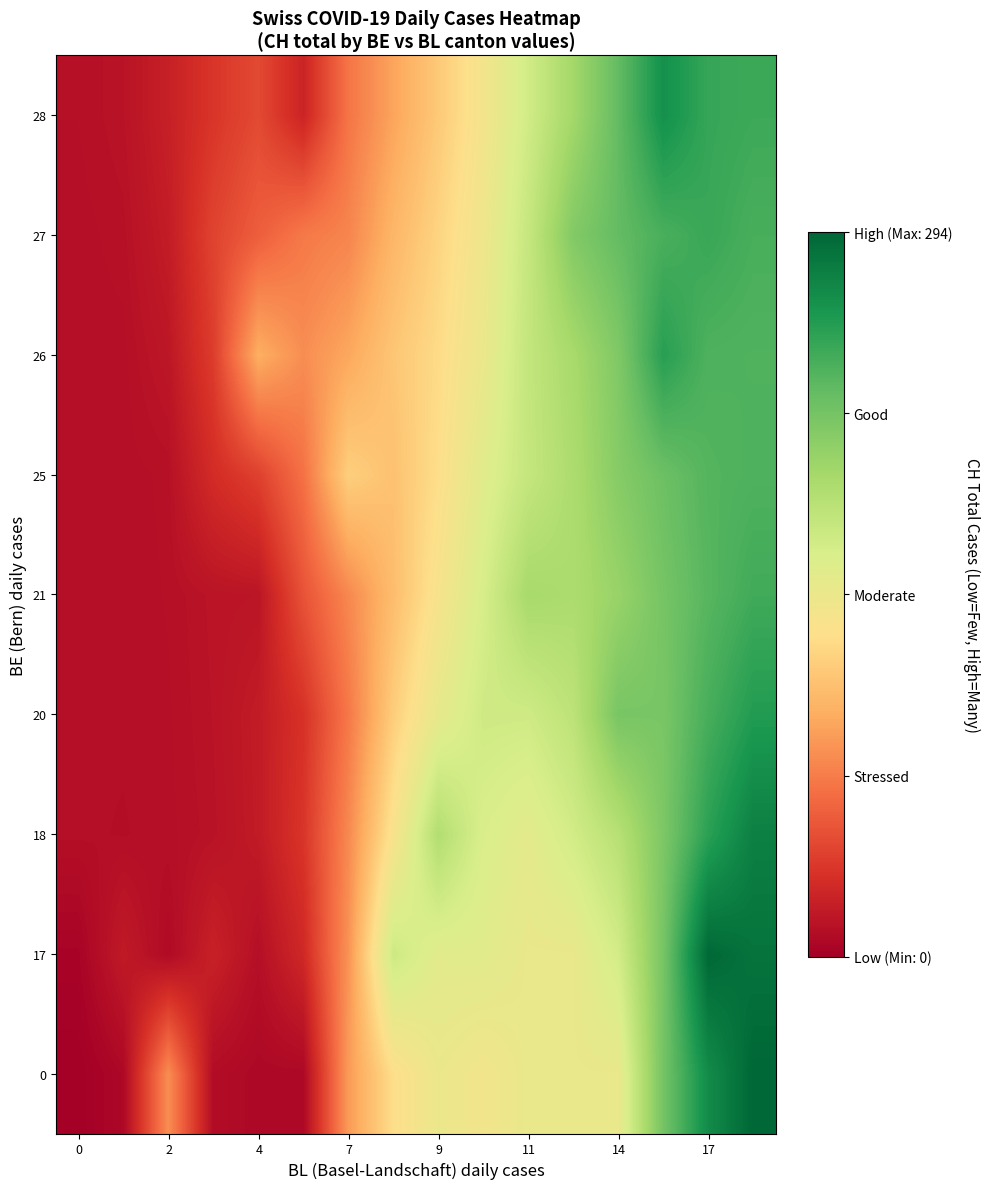

Reading right to left, extract all data points from this chart.

row_0: 294.0	269.3	221.0	149.0	149.0	149.0	141.0	147.2	129.8	88.5	6.0	6.0	9.0	82.0	6.0	0.0
row_1: 285.4	293.0	219.9	167.0	148.9	148.8	156.1	155.4	171.0	84.6	27.9	11.1	23.2	8.0	18.3	3.0
row_2: 277.4	253.7	216.7	184.5	167.5	154.0	162.1	188.0	135.8	79.8	35.6	18.9	13.3	11.0	10.2	10.7
row_3: 257.6	241.6	218.5	219.0	181.4	169.5	169.8	151.1	118.7	71.2	33.7	19.3	13.9	11.3	10.6	10.4
row_4: 244.5	234.5	220.4	202.5	191.0	194.0	164.3	136.9	108.0	79.1	51.9	15.0	14.2	11.6	10.7	10.5
row_5: 238.3	235.9	224.9	212.0	191.0	176.4	156.3	130.1	111.0	120.0	67.8	42.1	30.3	11.8	10.9	10.6
row_6: 237.6	238.5	255.0	215.1	194.1	177.1	147.7	127.9	114.1	95.3	82.2	99.0	39.9	16.0	11.0	10.7
row_7: 241.2	247.6	240.7	228.8	214.0	175.4	144.0	123.3	103.7	77.7	71.9	57.9	43.7	19.8	12.2	10.9
row_8: 245.9	248.9	266.0	229.2	196.6	168.3	139.7	116.2	93.6	69.6	25.0	46.9	35.9	22.3	13.6	11.5